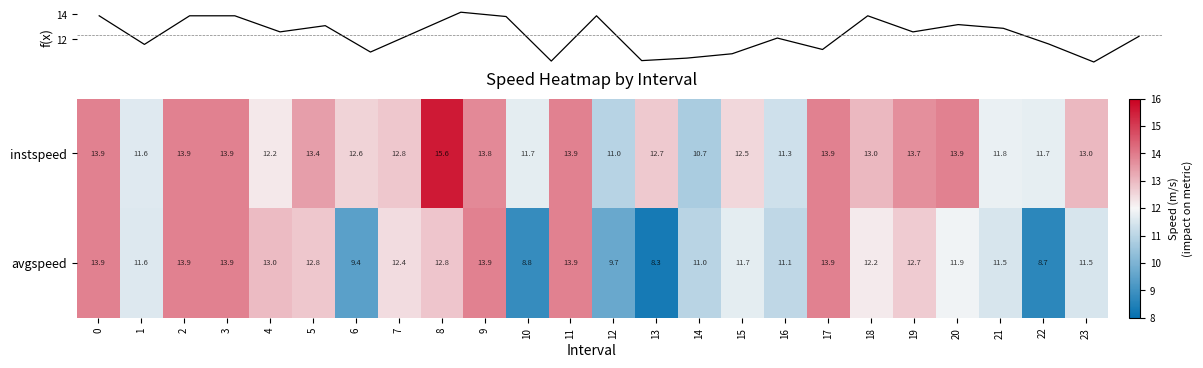

What is the average value of the avgspeed series?

11.9